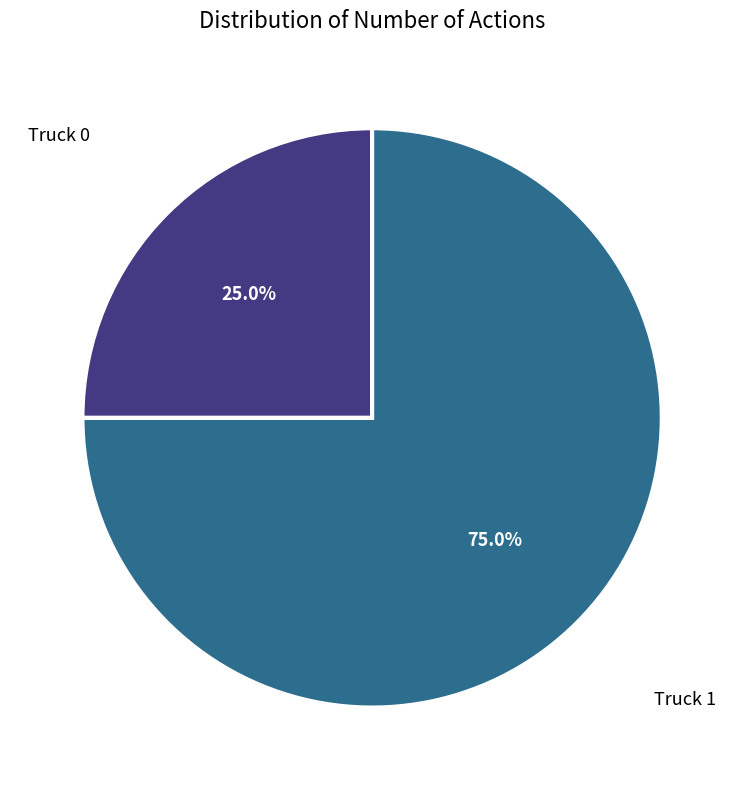

Is it true that Truck 1 is 80% of the pie?

False